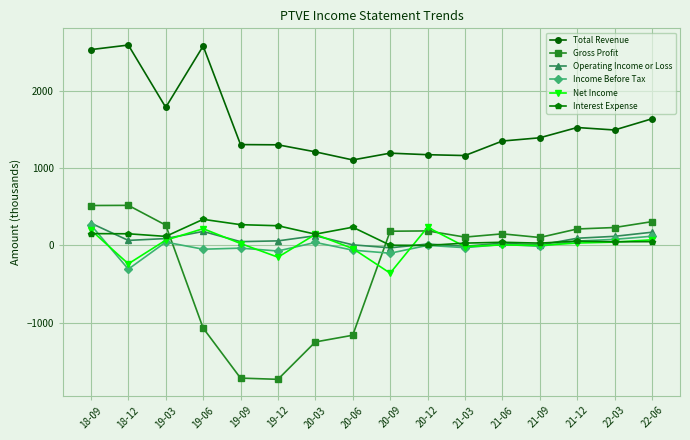

What is the total value across all series at 19-09?

-104